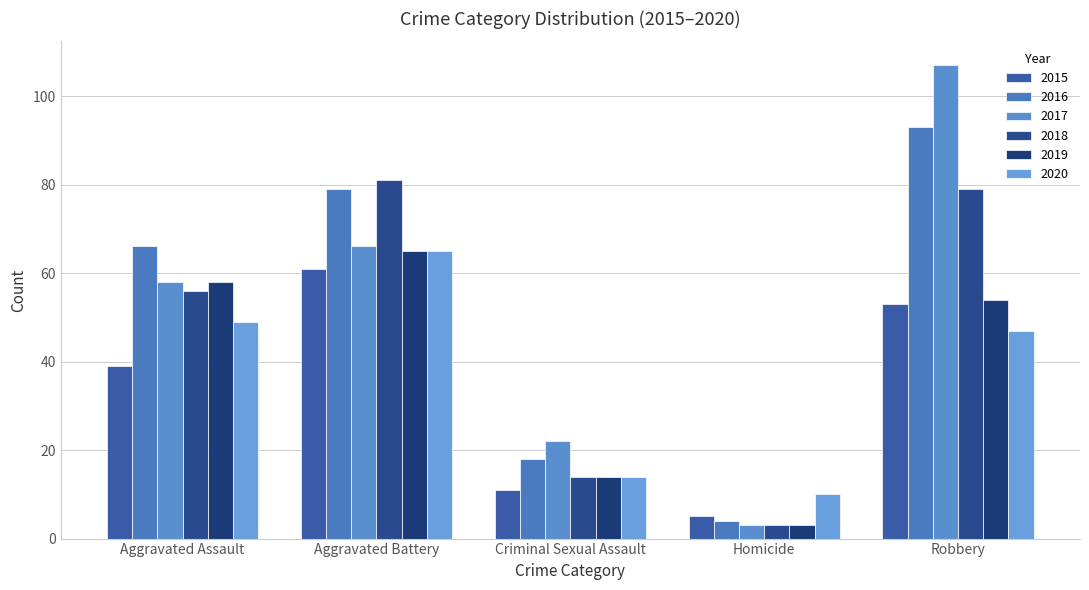

What is the sum of all 2016 values?

260